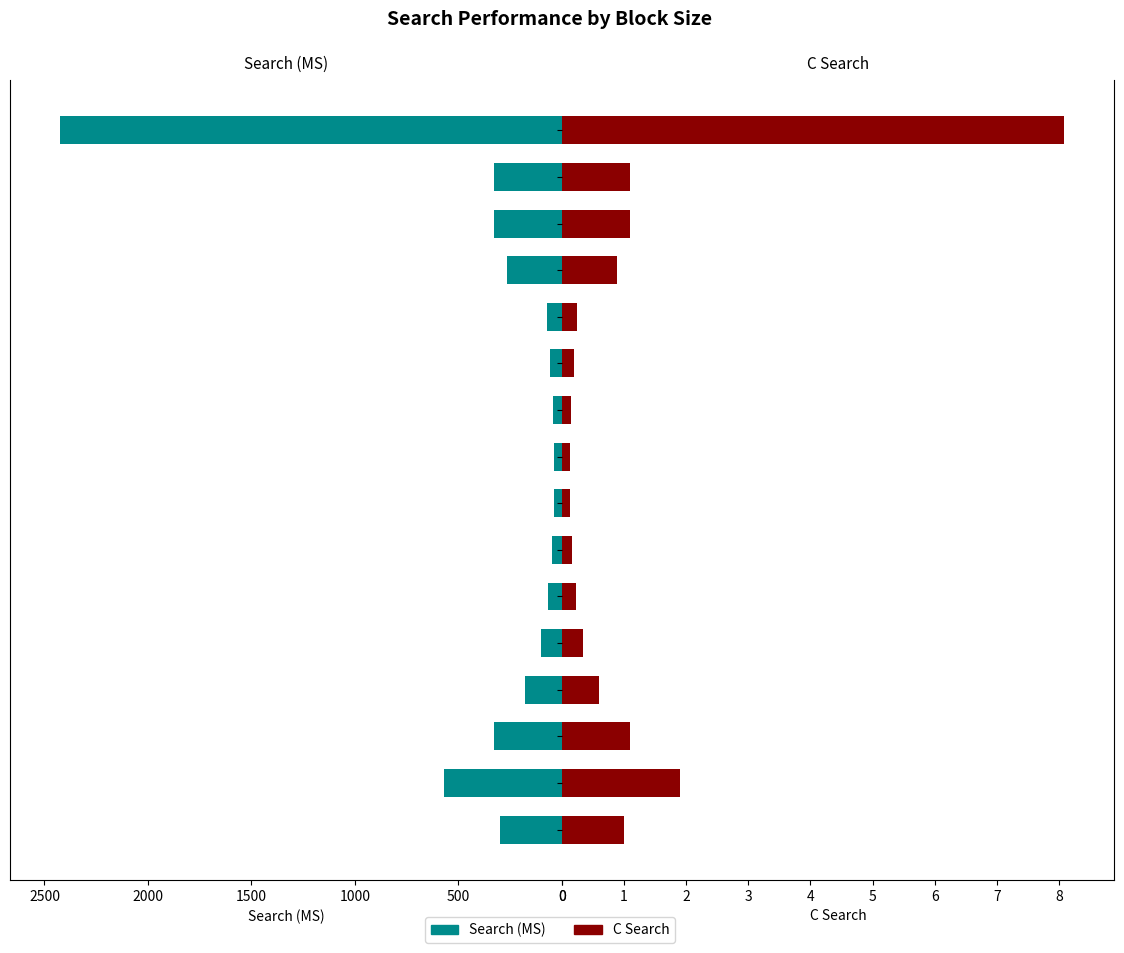

The value of Search (MS) at 256 is 44.0. True or false?

True